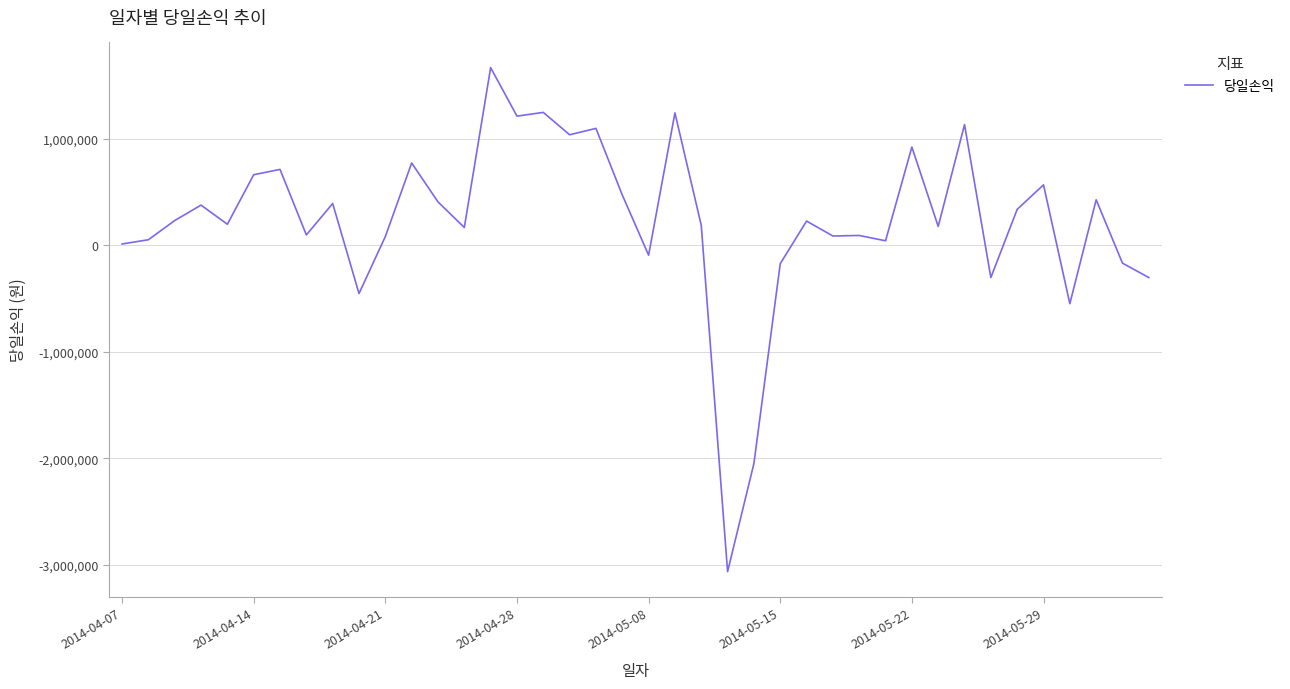

What is the difference between the maximum and minimum values?

4730000